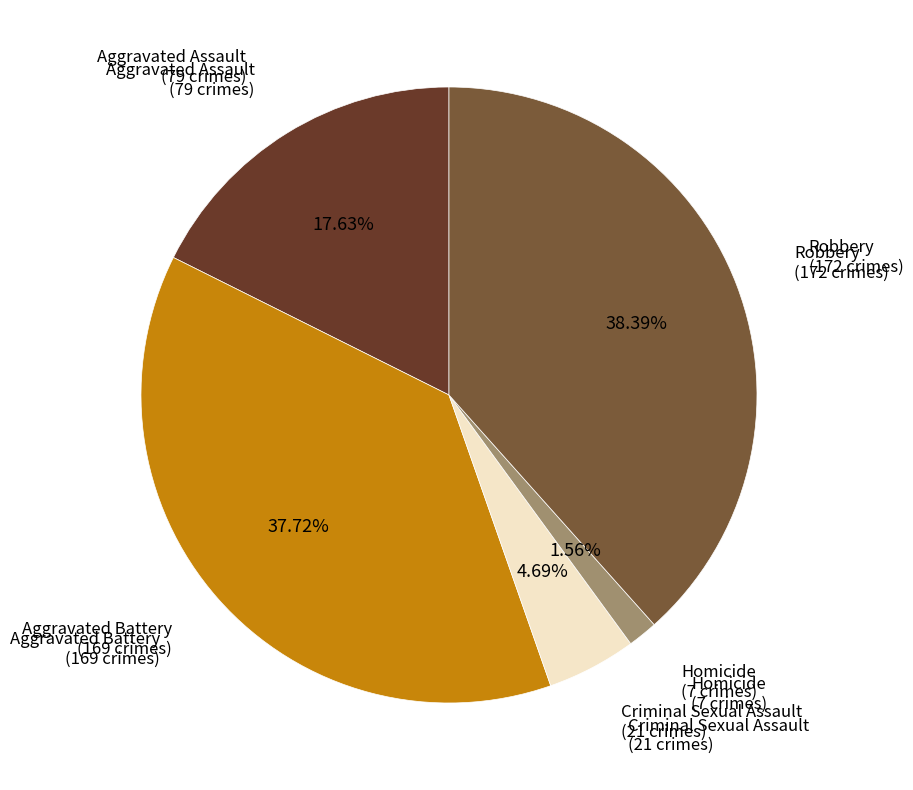

Does any single category account for the majority?

No